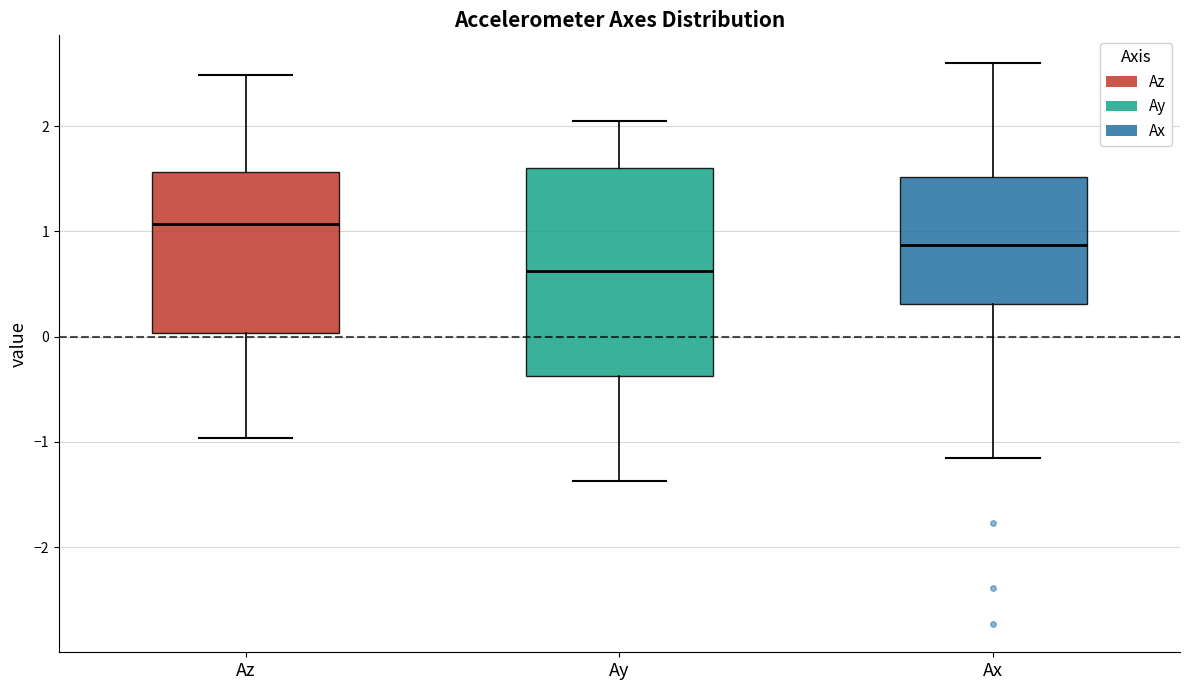

Reading left to right, read every box against the y-axis: the position of its median line, the range the box covers, and the ends of its whiskers. The values are not printed on the chart, so give them approximately, as read against the axis.

Az: median 1.1, box 0.0 to 1.6, whiskers -1.0 to 2.5
Ay: median 0.6, box -0.4 to 1.6, whiskers -1.4 to 2.0
Ax: median 0.9, box 0.3 to 1.5, whiskers -1.1 to 2.6